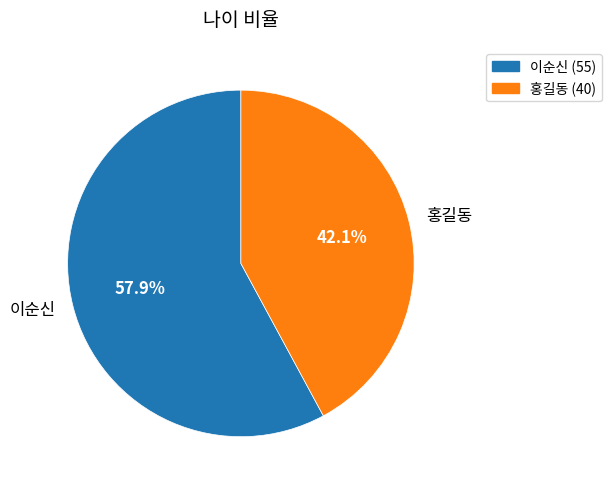

The 홍길동 slice represents 33% of the pie. True or false?

False